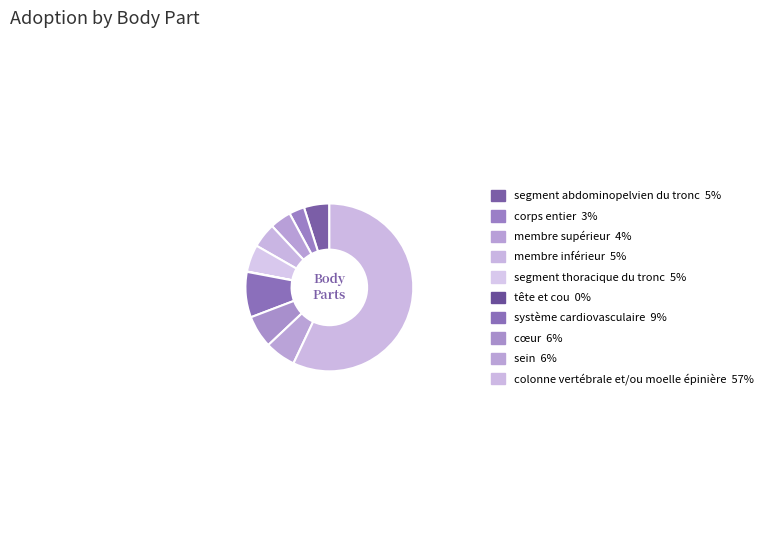

The membre supérieur slice represents 4% of the pie. True or false?

True